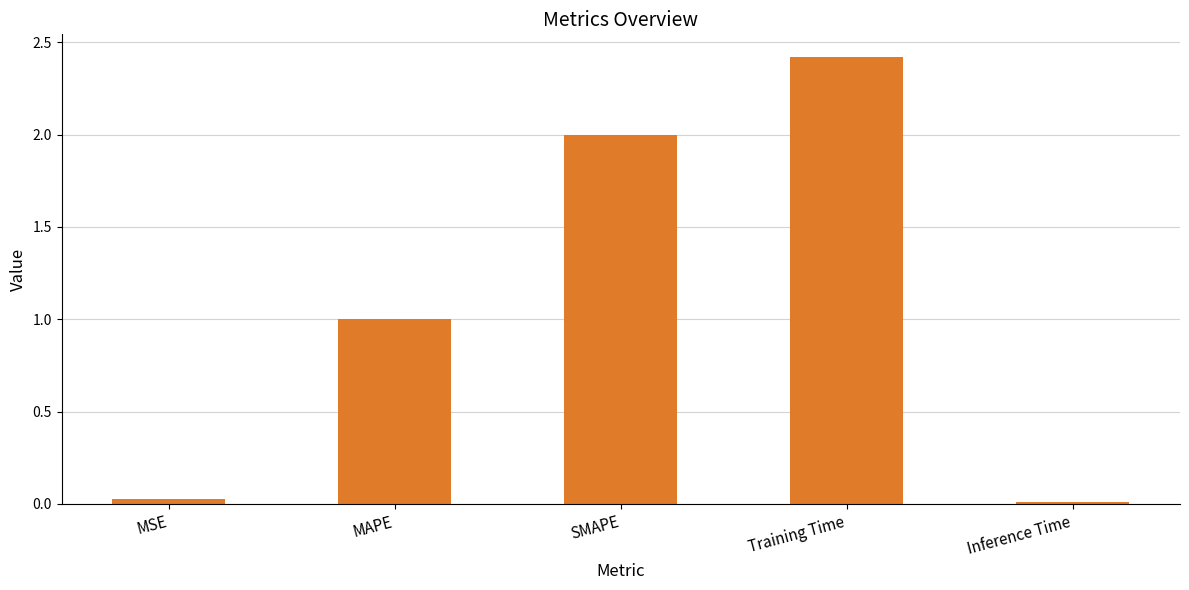

What is the change in value from MSE to SMAPE?

+2.0